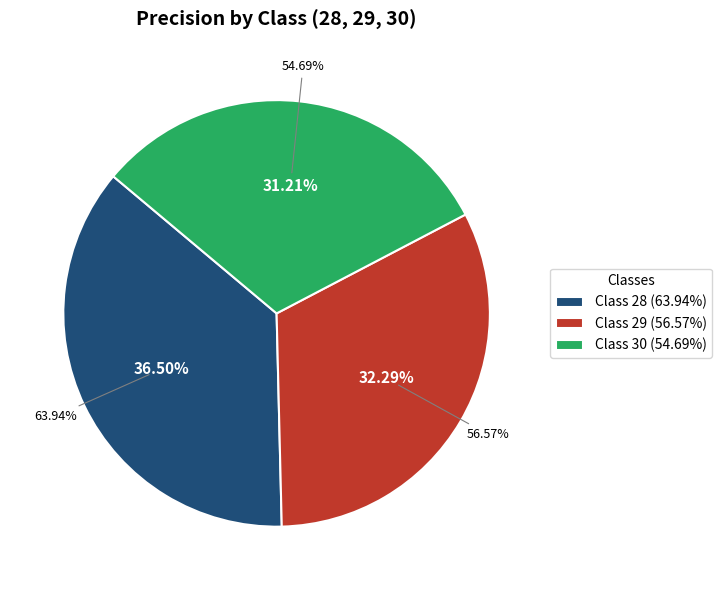

True or false: 30 accounts for 25% of the total.

False